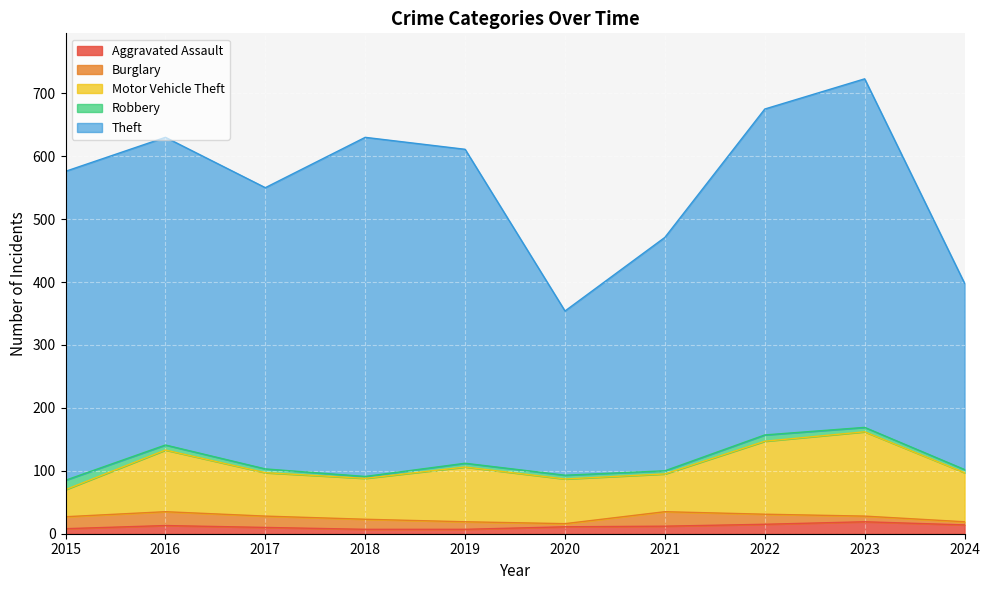

Which series changed the most between 2023 and 2024?

Theft